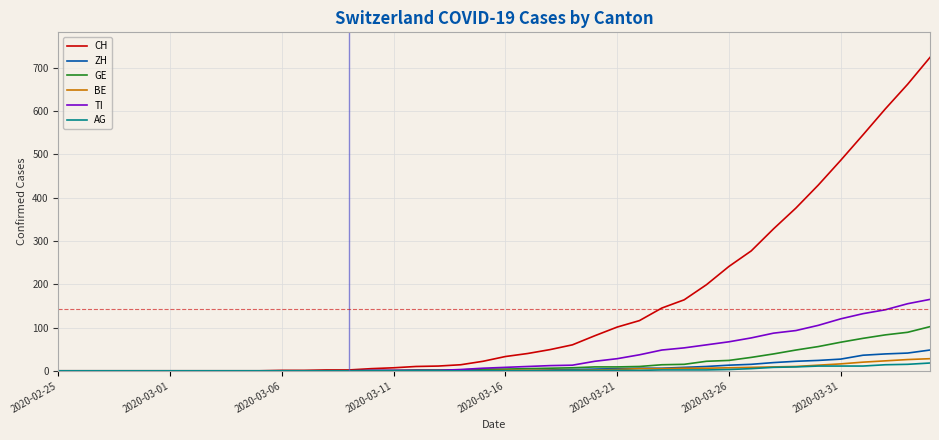

Which series has the largest total across all categories?

CH